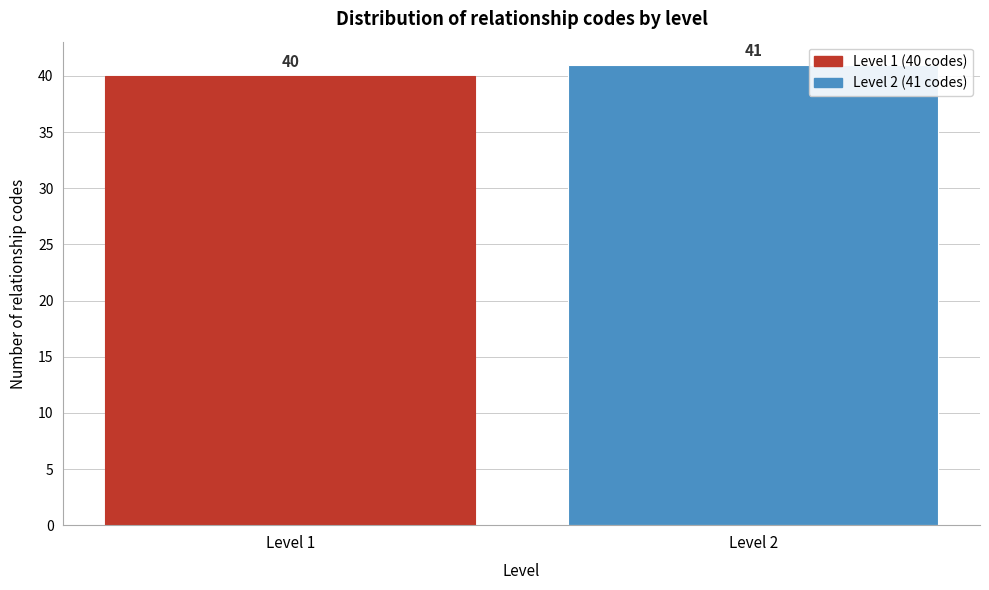

Reading right to left, transcribe all the data shown in this chart.

41	40